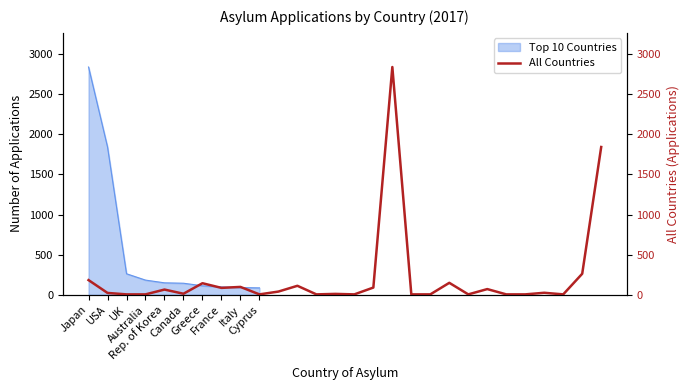

Reading left to right, what are all the values shown in this chart?

183	23	5	5	65	13	144	86	98	5	40	112	5	11	5	90	2839	5	5	149	5	71	5	5	25	5	262	1842